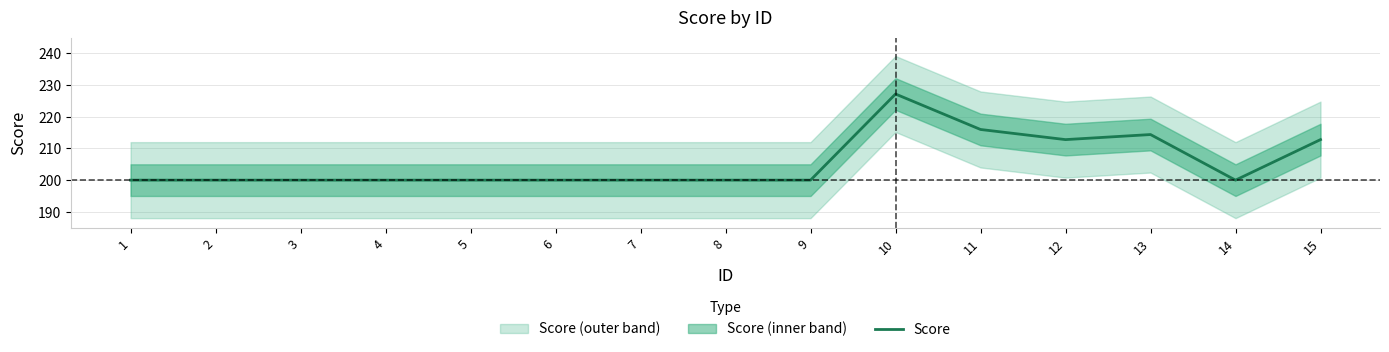

What is the difference between the maximum and minimum values?

27.2